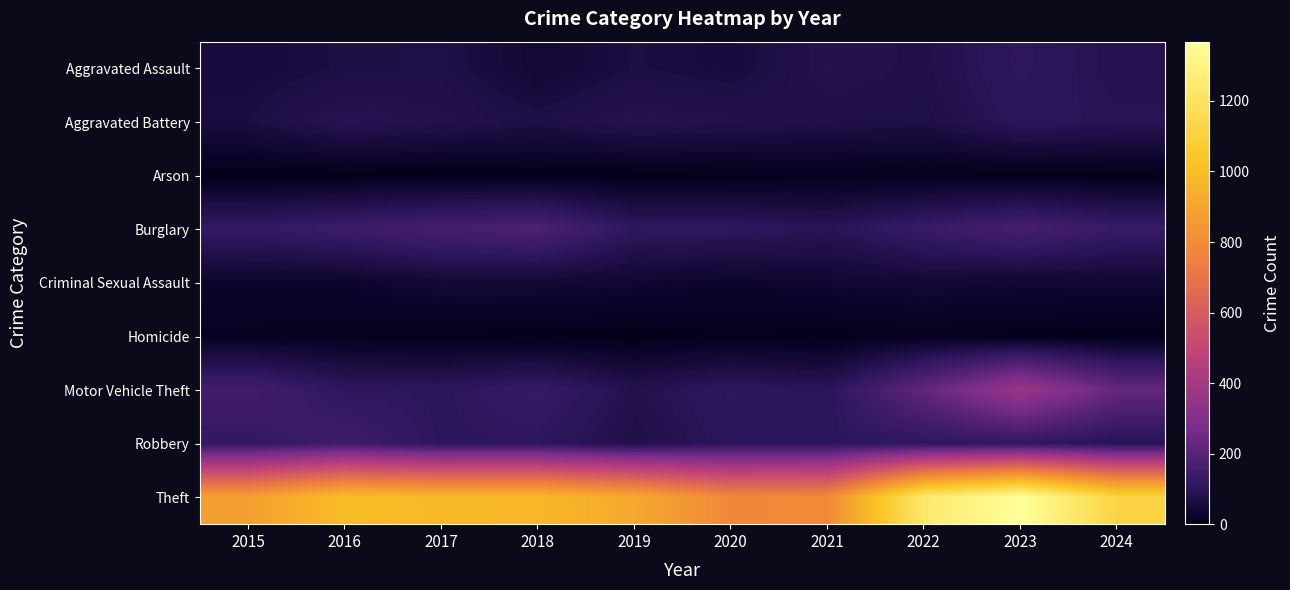

Which series has the largest total across all categories?

Theft